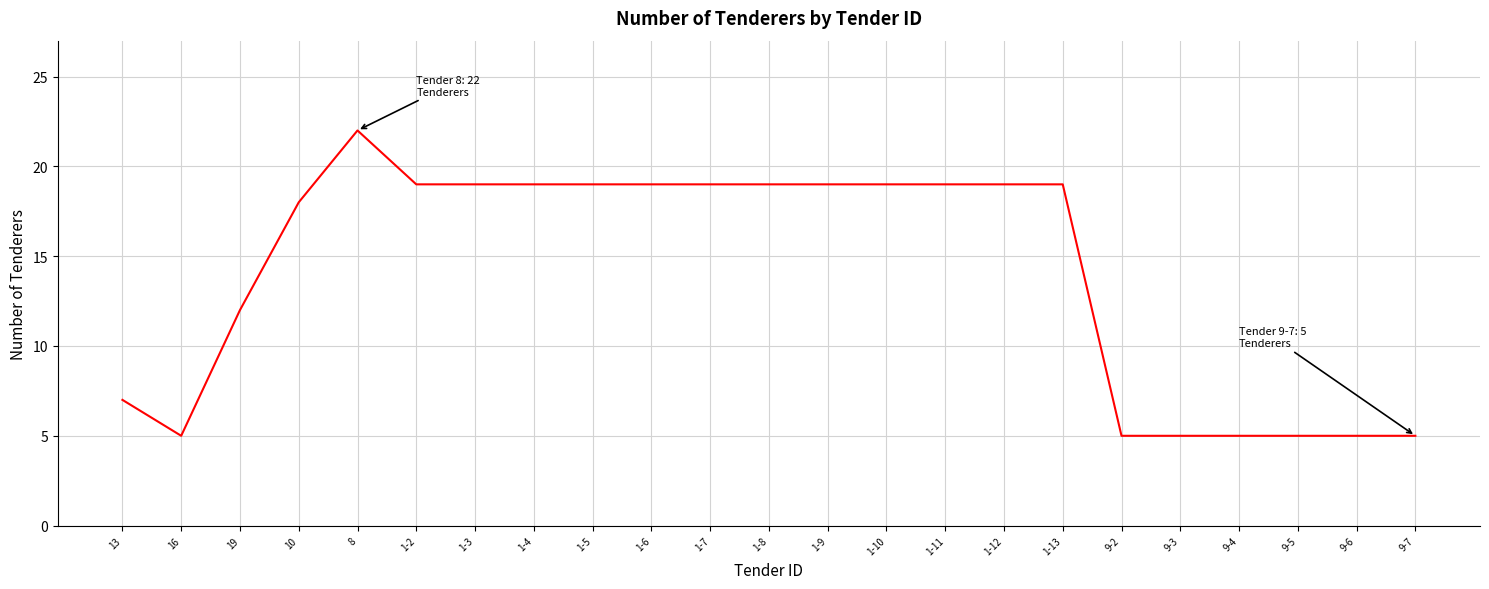

What is the ratio of the value at 1-5 to the value at 9-5?

3.8